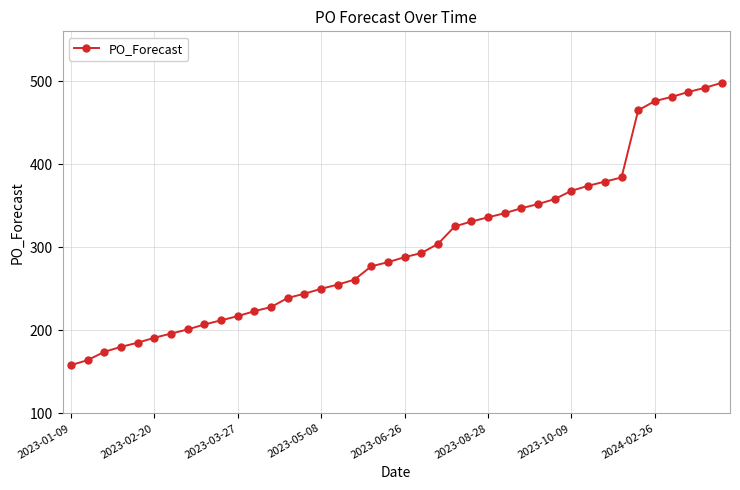

What is the smallest value displayed?

158